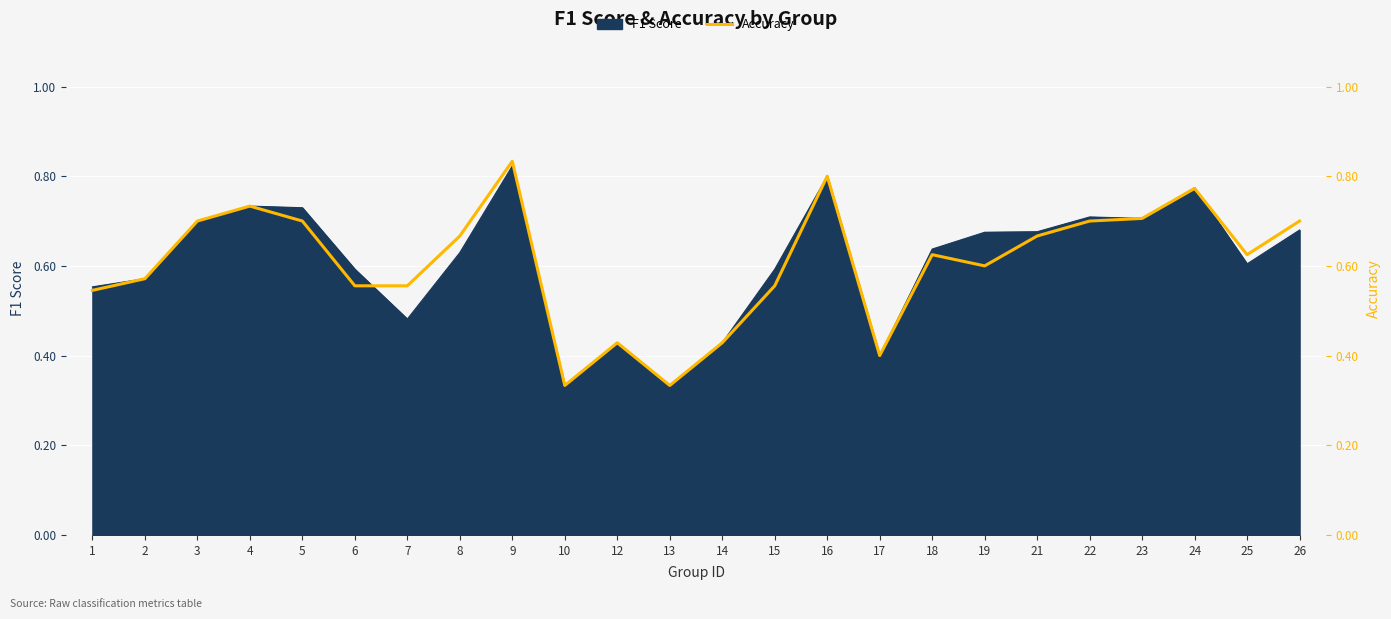

The value at 1 is 0.5. True or false?

True